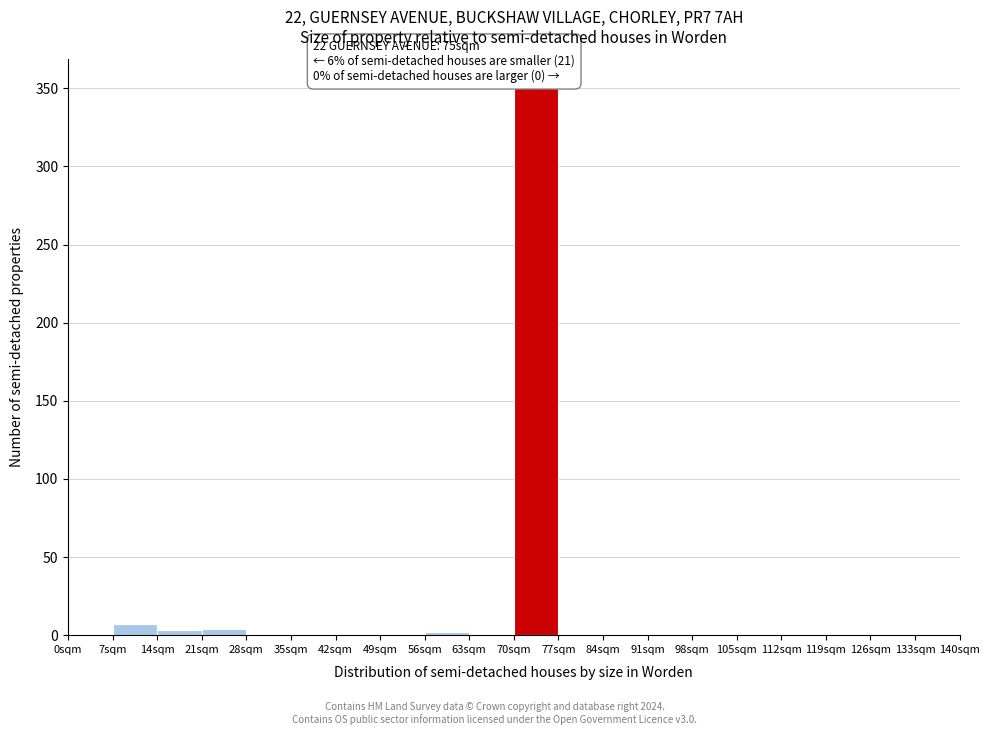

Which range on the x-axis has the tallest bar?

70 to 77